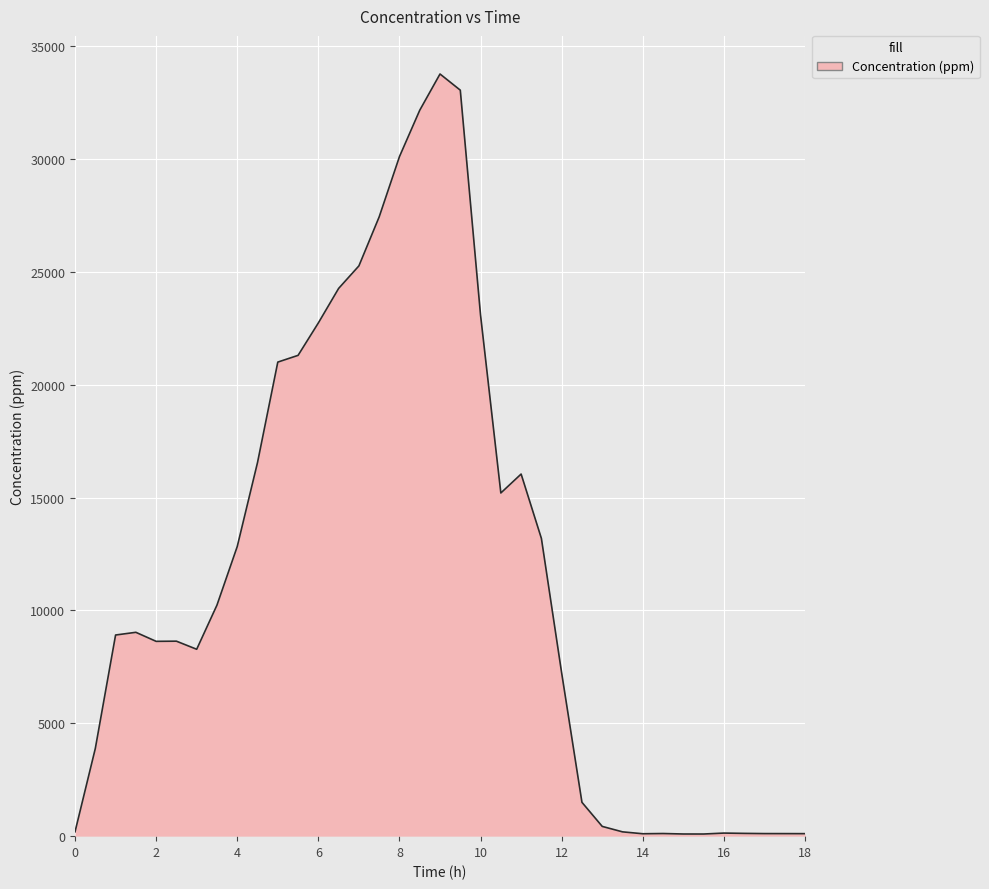

Reading left to right, what are all the values shown in this chart?

0.0=193.3	0.5=3883.2	1.0=8912.2	1.5=9032.0	2.0=8631.6	2.5=8639.2	3.0=8280.8	3.5=10237.2	4.0=12833.1	4.5=16554.9	5.0=21004.6	5.5=21302.9	6.0=22740.0	6.5=24268.7	7.0=25267.2	7.5=27439.8	8.0=30108.7	8.5=32163.0	9.0=33769.5	9.5=33053.1	10.0=23077.5	10.5=15205.7	11.0=16044.2	11.5=13192.0	12.0=7226.0	12.5=1499.1	13.0=432.4	13.5=190.9	14.0=106.9	14.5=116.9	15.0=95.9	15.5=95.0	16.0=136.5	16.5=123.1	17.0=114.1	17.5=113.1	18.0=111.2